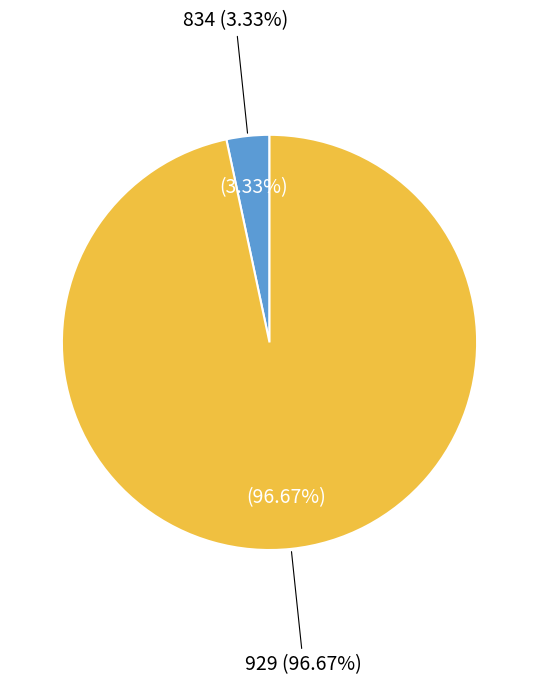

To the nearest percent, what is the difference between the largest and smallest slice percentages?

93%